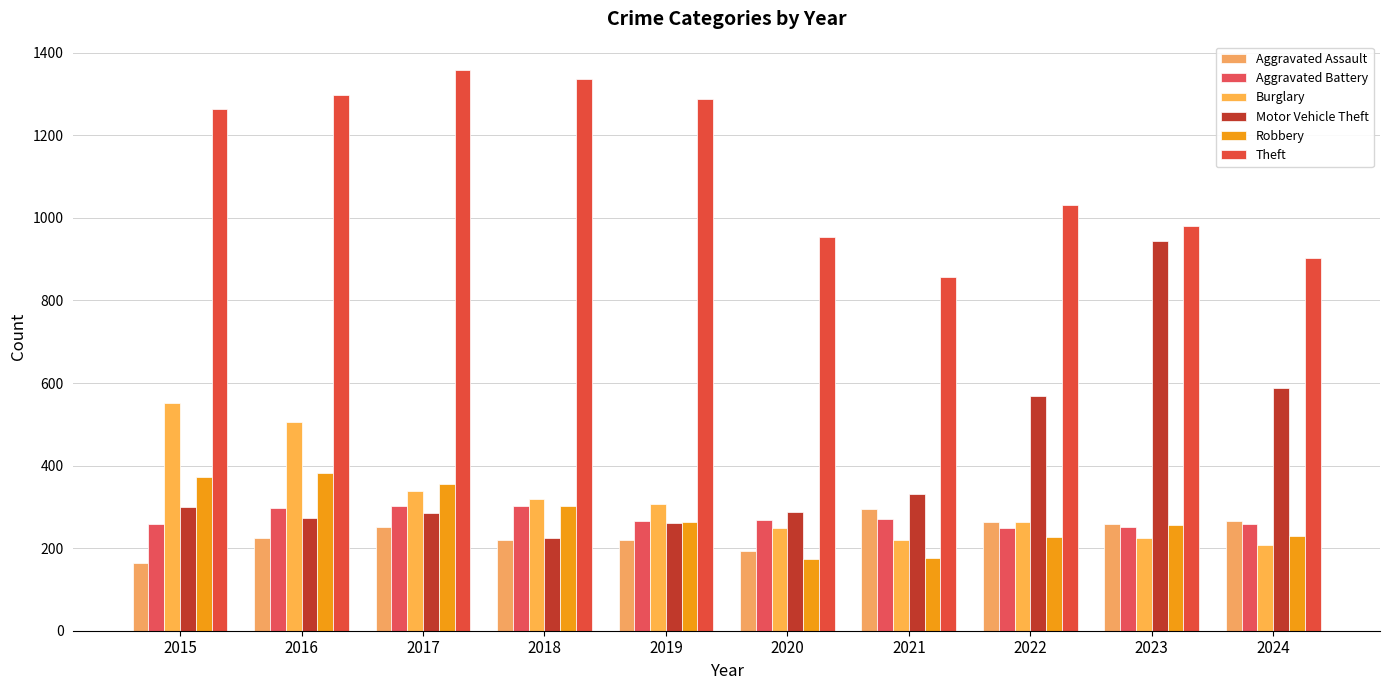

What is the difference between the Theft values at 2023 and 2015?

283